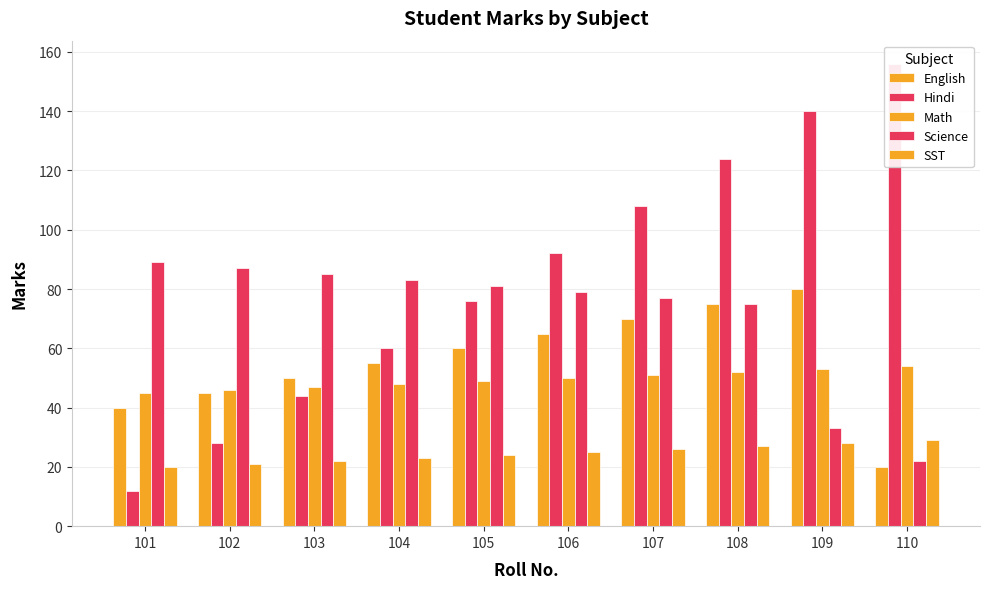

What is the difference between the maximum and minimum values in the Math series?

9